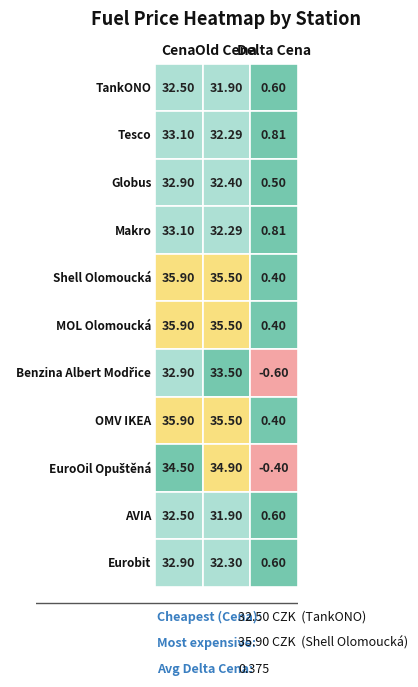

The Benzina Albert Modřice series shows 23.2 at Old Cena. True or false?

False